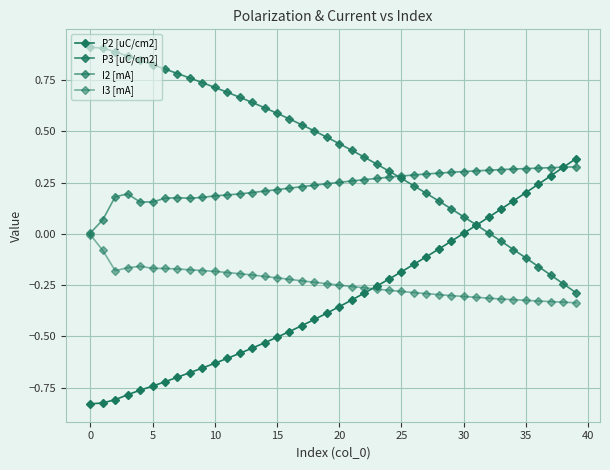

What is the sum of all I3 [mA] values?

-9.5